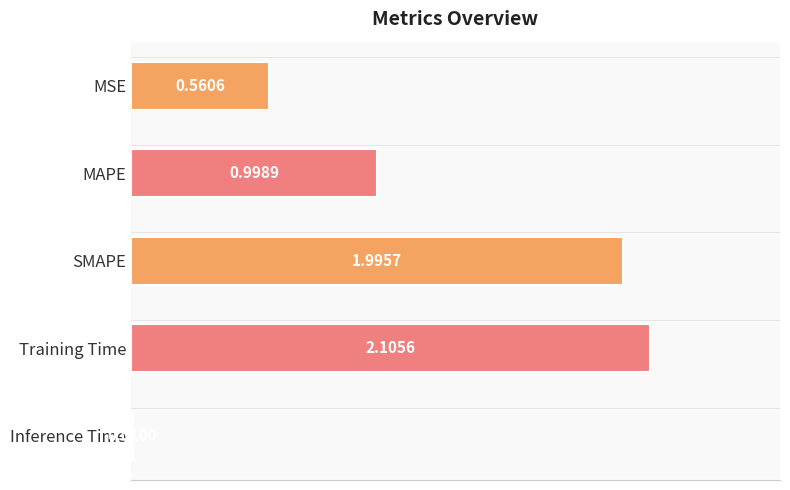

Which label corresponds to the smallest value in the chart?

Inference Time